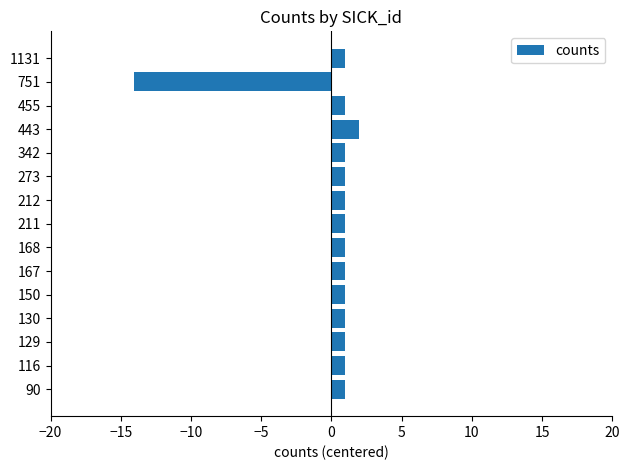

How many series are shown in this chart?

1